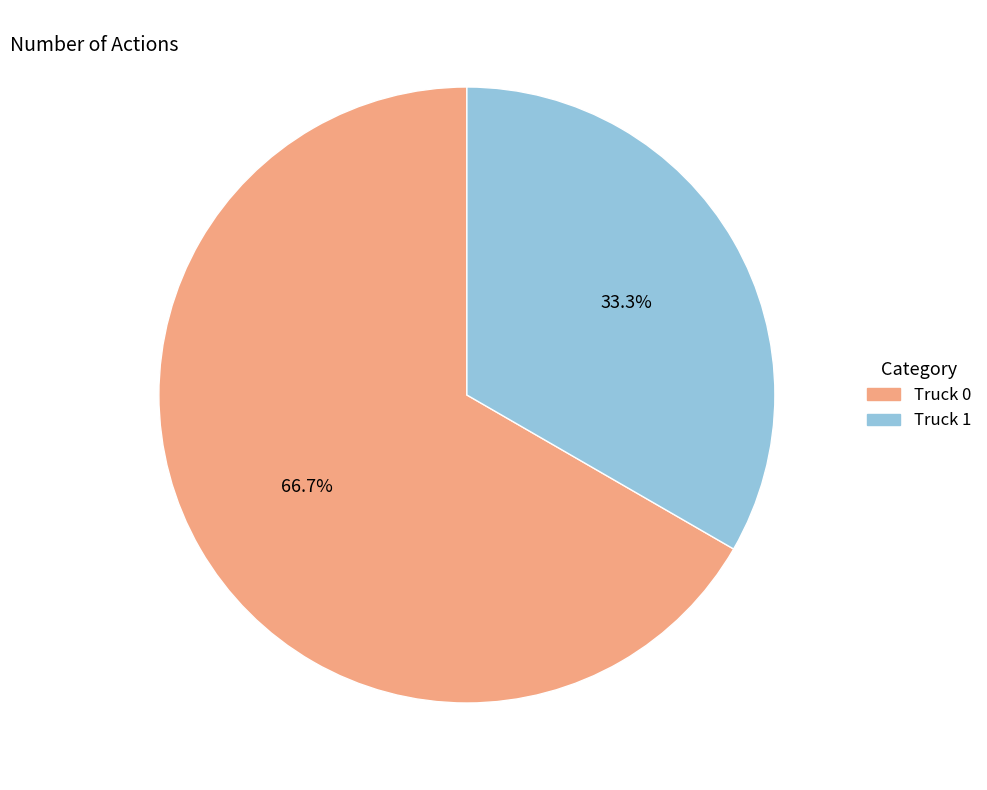

What is the ratio of the value at Truck 1 to the value at Truck 0?

0.5